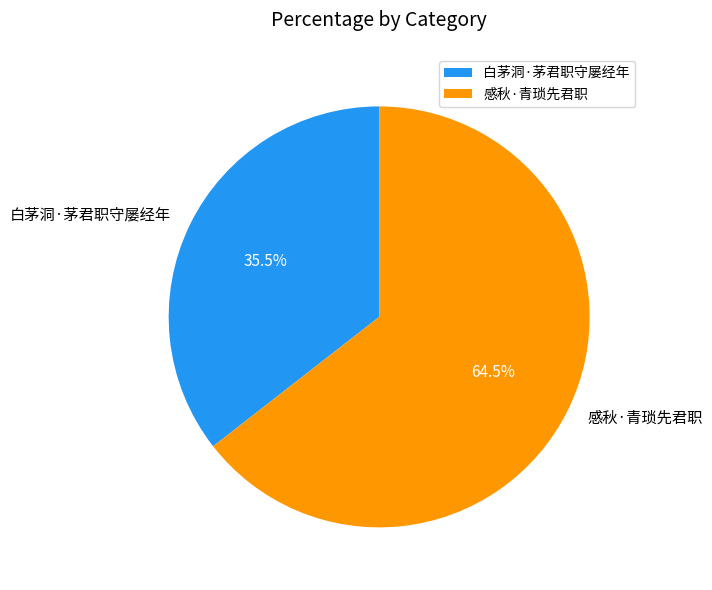

Combined, what portion of the pie is 感秋·青琐先君职 and 白茅洞·茅君职守屡经年?

100.0%